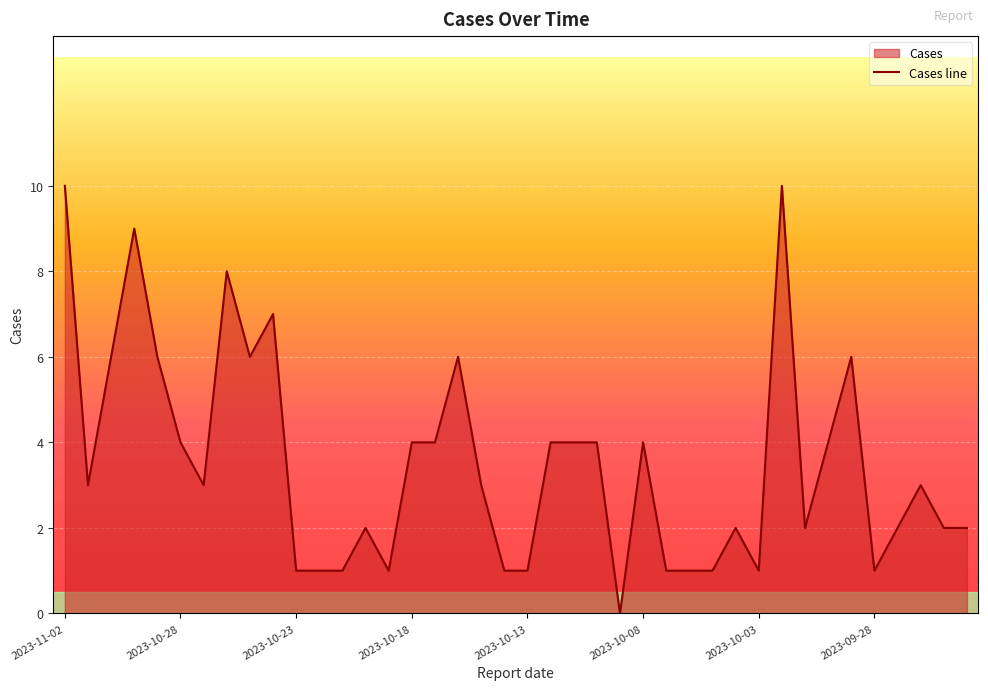

How many lines are shown in the chart?

1